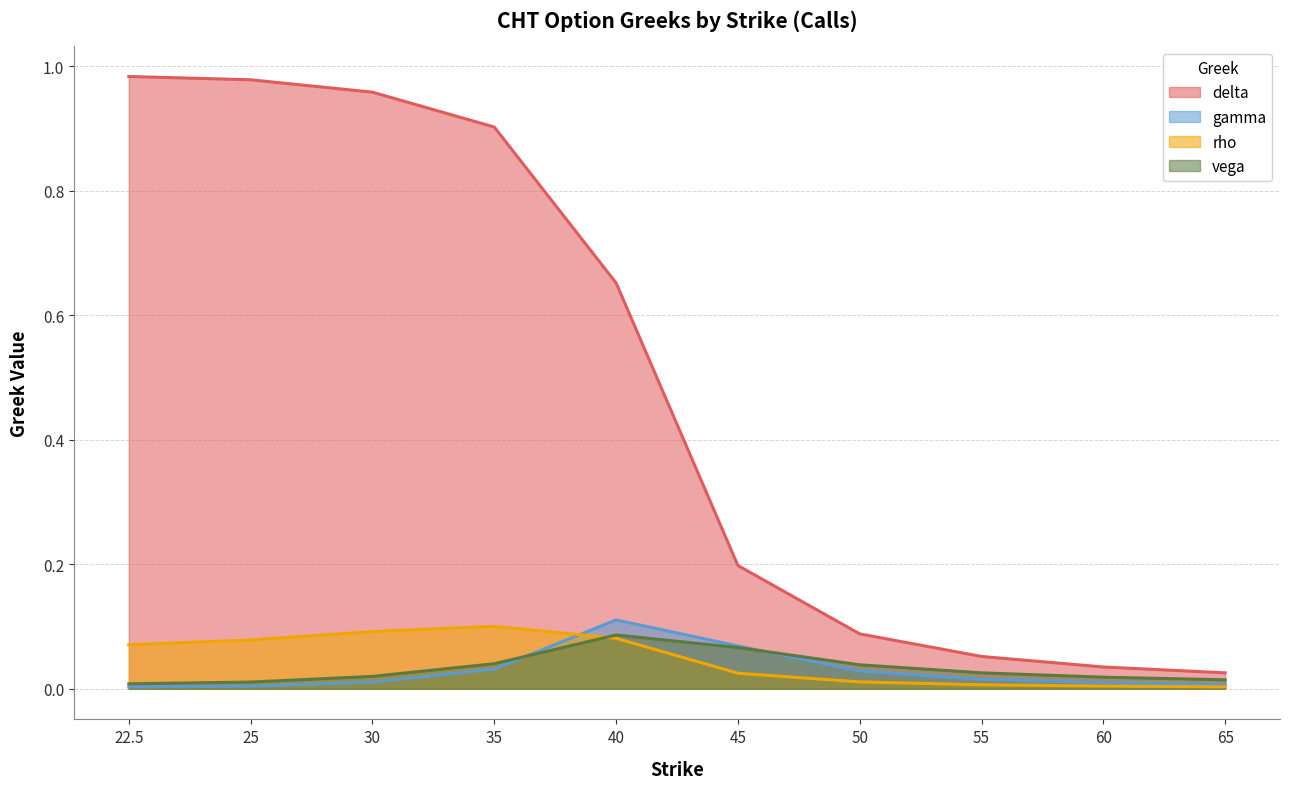

What is the label of the 7th point from the right?

35